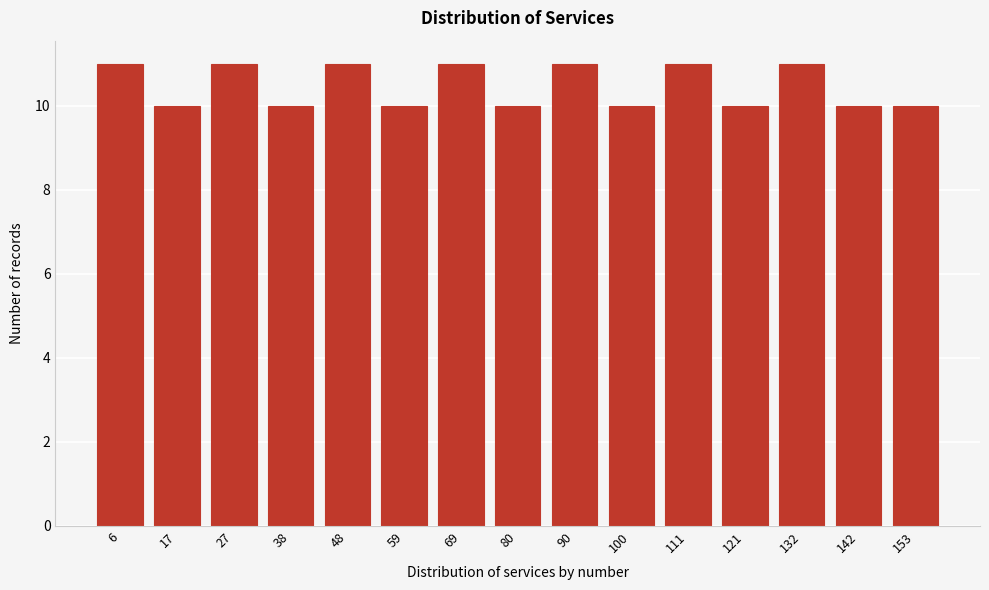

Reading right to left, what are all the values shown in this chart?

153=10	142=10	132=11	121=10	111=11	100=10	90=11	80=10	69=11	59=10	48=11	38=10	27=11	17=10	6=11